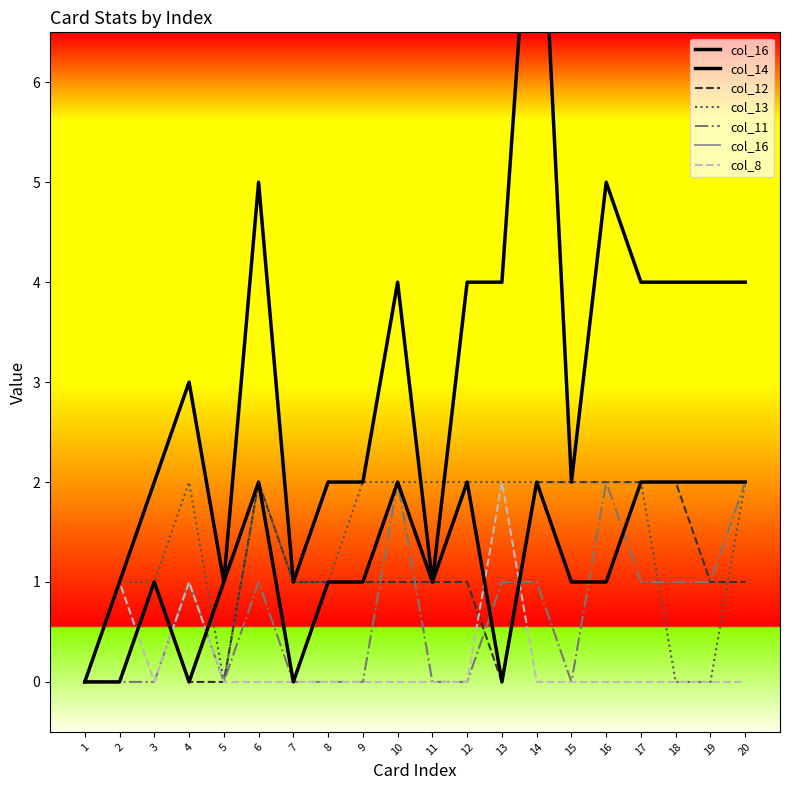

True or false: col_13 has more than 1 interior local peaks.

True